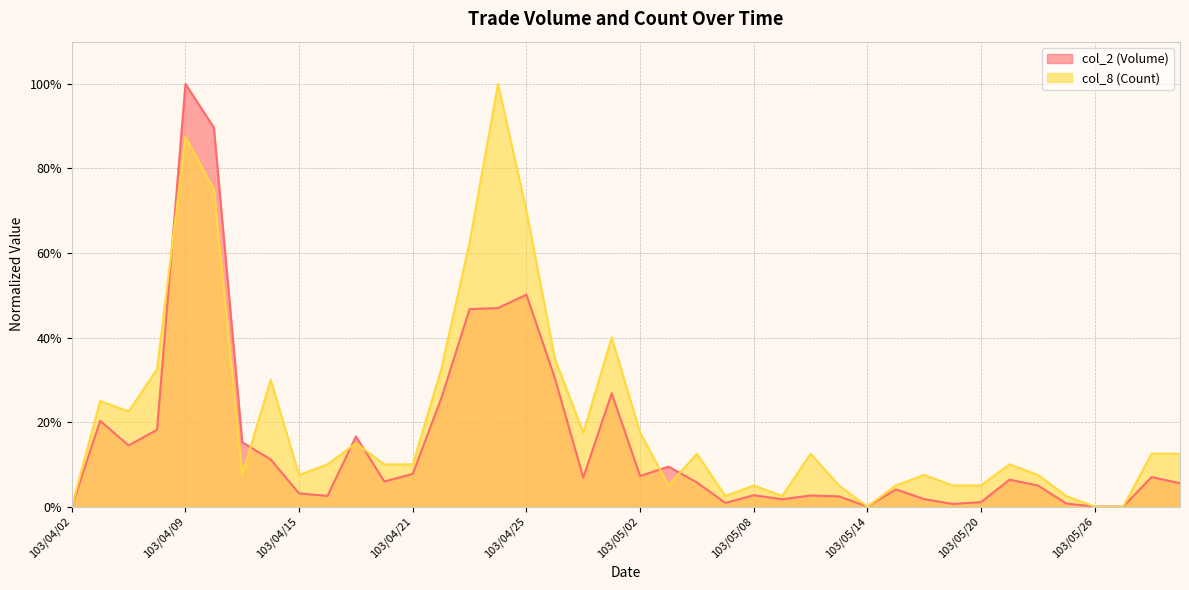

What is the total value across all series at 103/04/07?

0.4